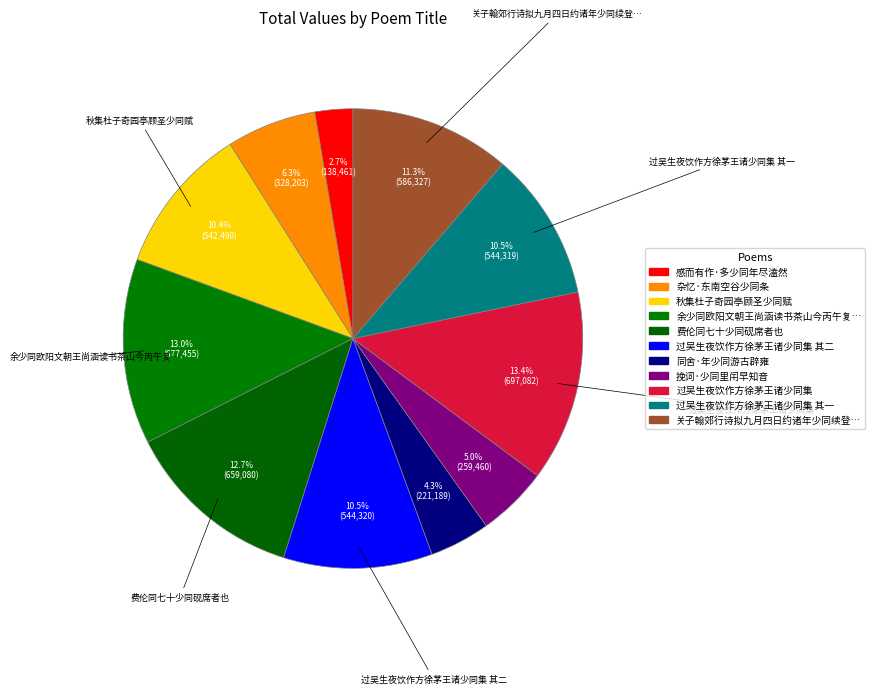

The 费伦同七十少同砚席者也 slice represents 13% of the pie. True or false?

True